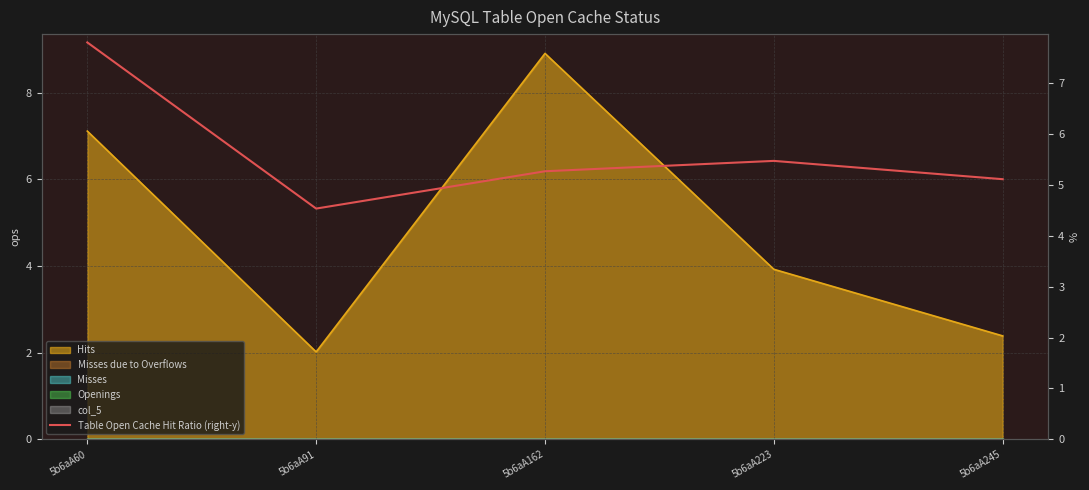

The chart shows a value of 7.8 at 5b6aA60. True or false?

True